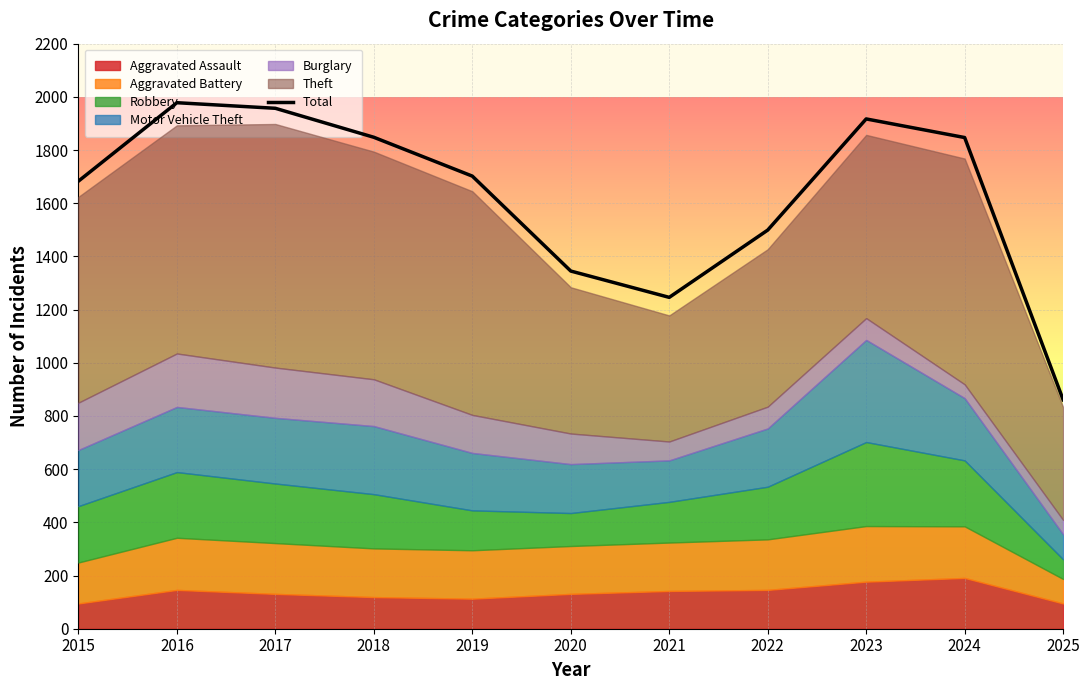

Rank the categories by value from lowest to highest.

2025, 2021, 2020, 2022, 2015, 2019, 2024, 2018, 2023, 2017, 2016